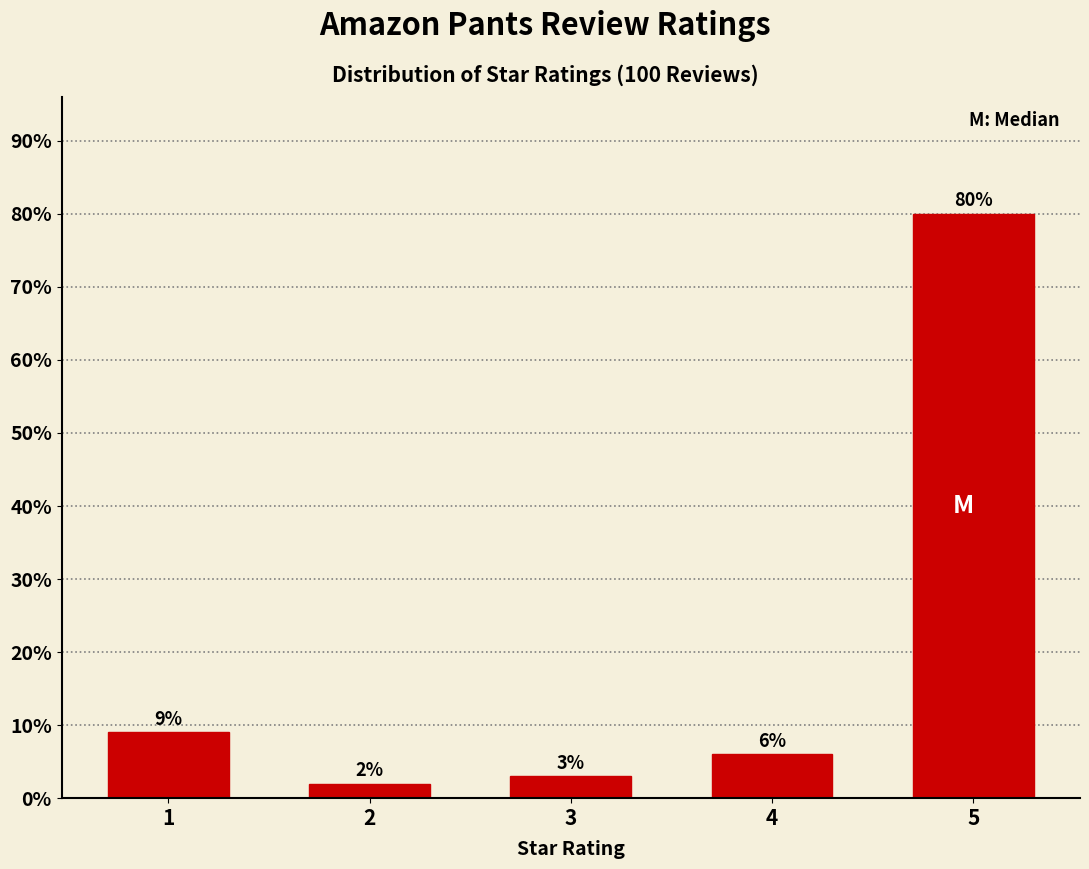

Reading left to right, list all the values displayed in this chart.

9	2	3	6	80